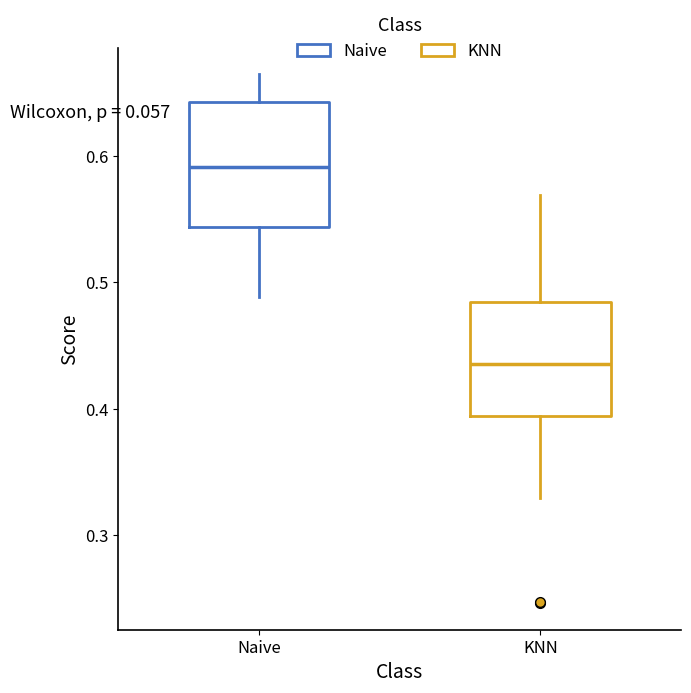

Which box's median line is the highest?

Naive